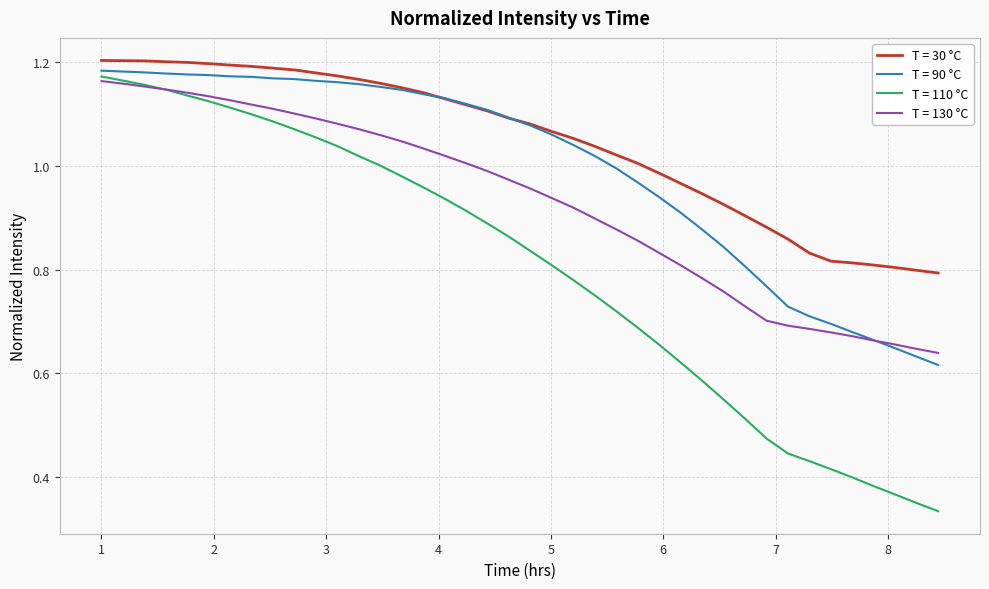

What is the sum of all T = 130 °C values?

37.1